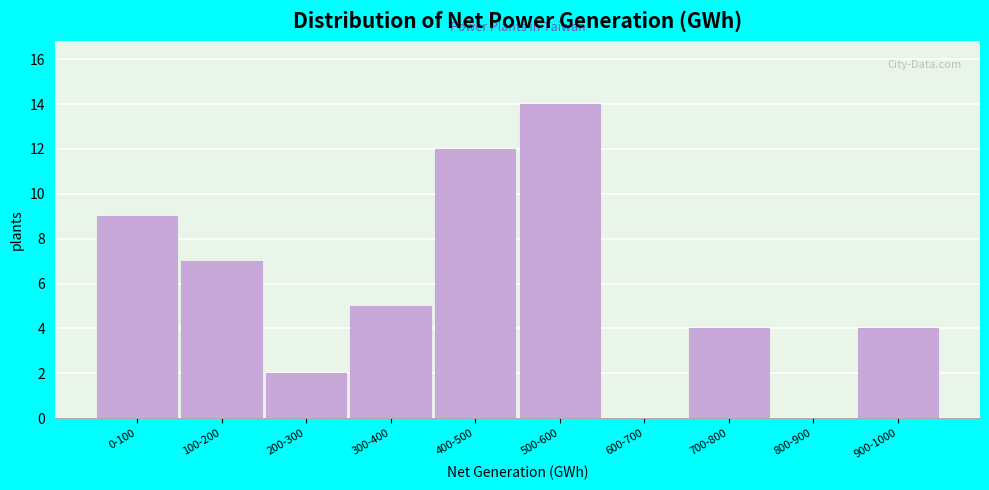

Reading left to right, transcribe all the data shown in this chart.

0-100=9	100-200=7	200-300=2	300-400=5	400-500=12	500-600=14	600-700=0	700-800=4	800-900=0	900-1000=4